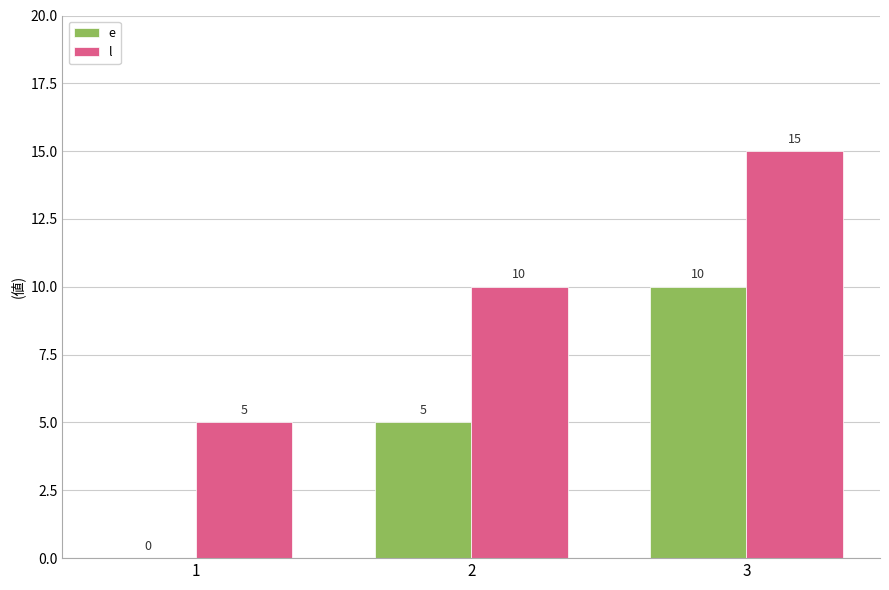

What is the sum of all l values?

30